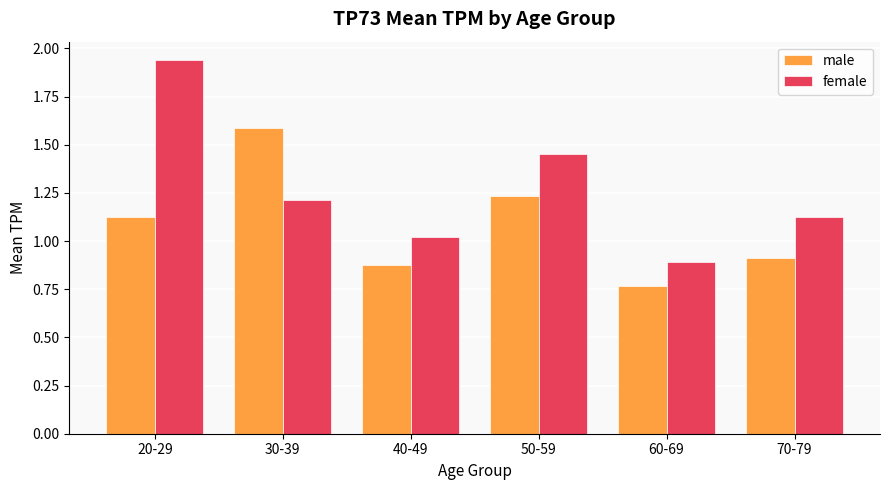

Rank the series by their maximum value, from highest to lowest.

female, male